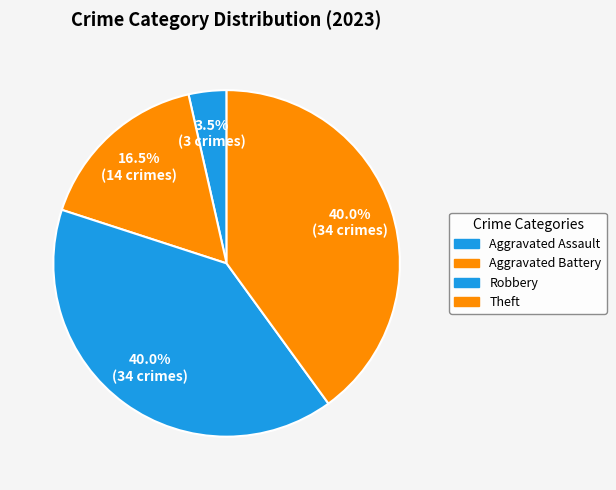

To the nearest percent, what percentage of the pie is Robbery?

40%